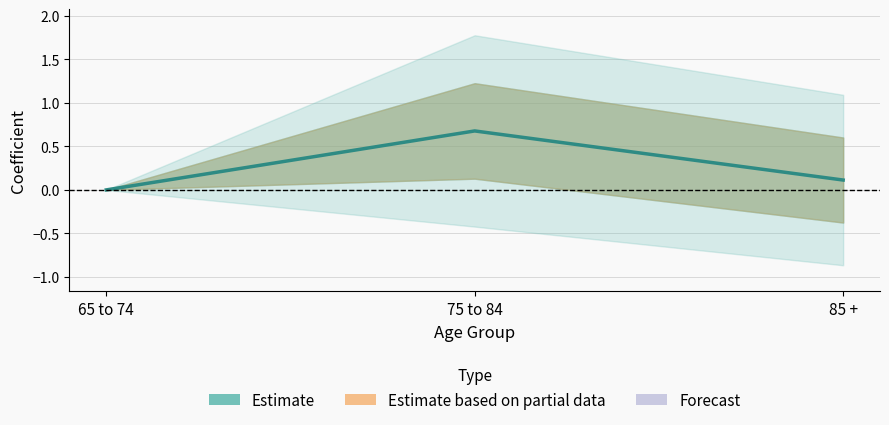

What position from the left is 65 to 74?

1